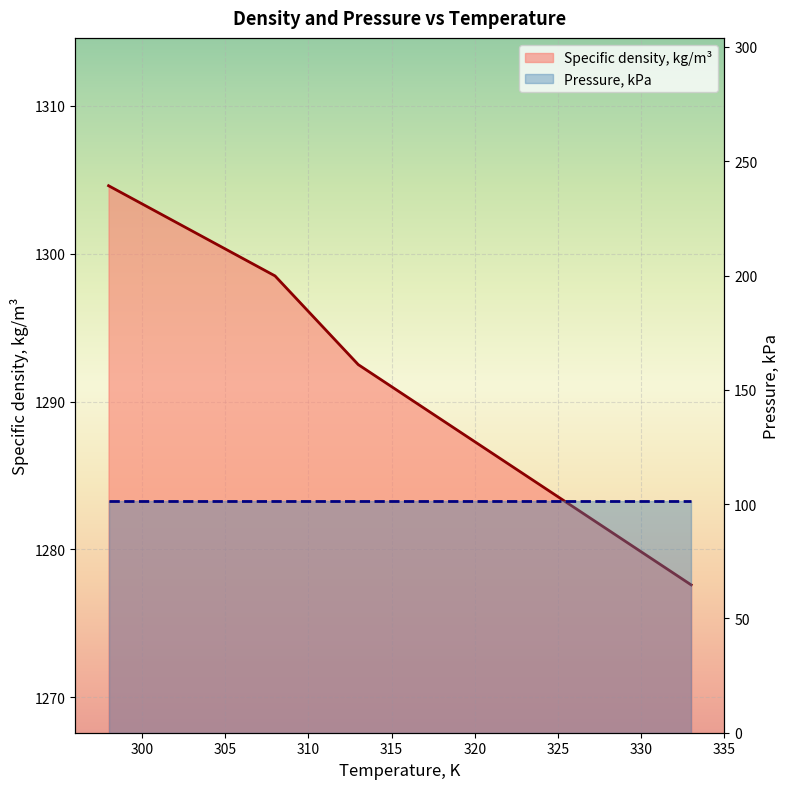

Reading left to right, transcribe all the data shown in this chart.

298=1304.6	308=1298.5	313=1292.5	333=1277.6